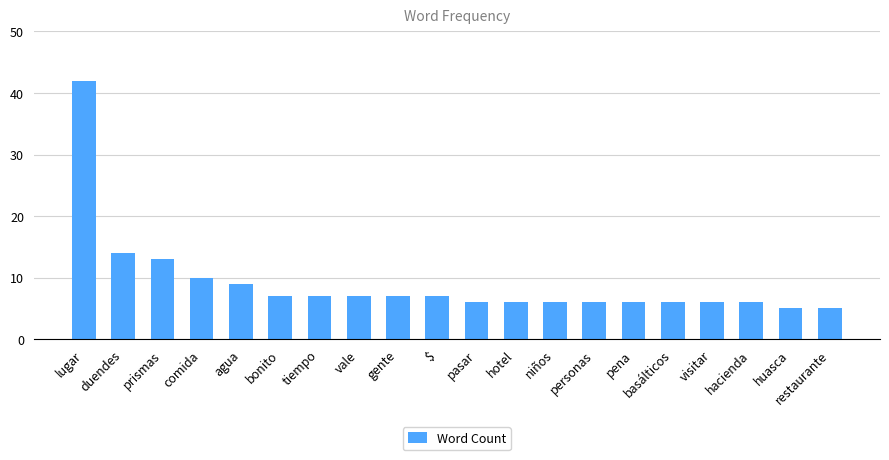

What is the change in value from lugar to prismas?

-29